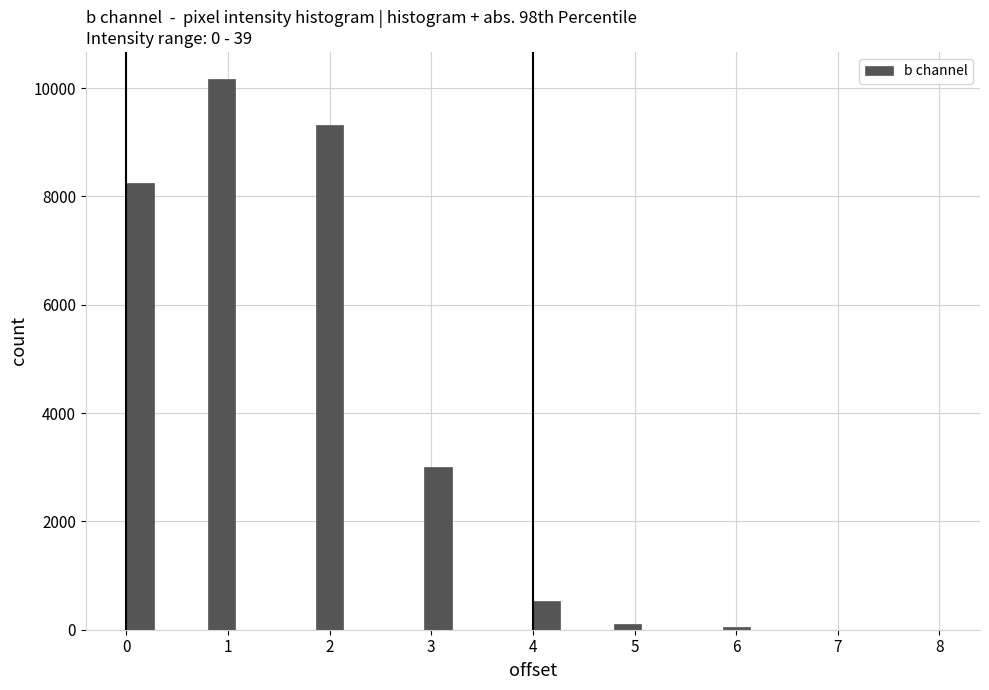

Around what value on the x-axis is the tallest bar? Give the approximate position of its centre, as read against the axis.

0.9